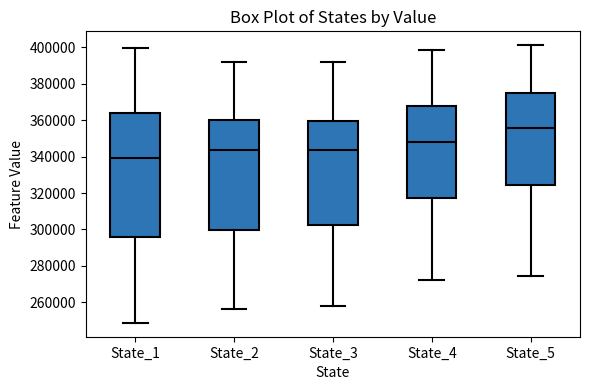

Which box has the highest median line?

State_5